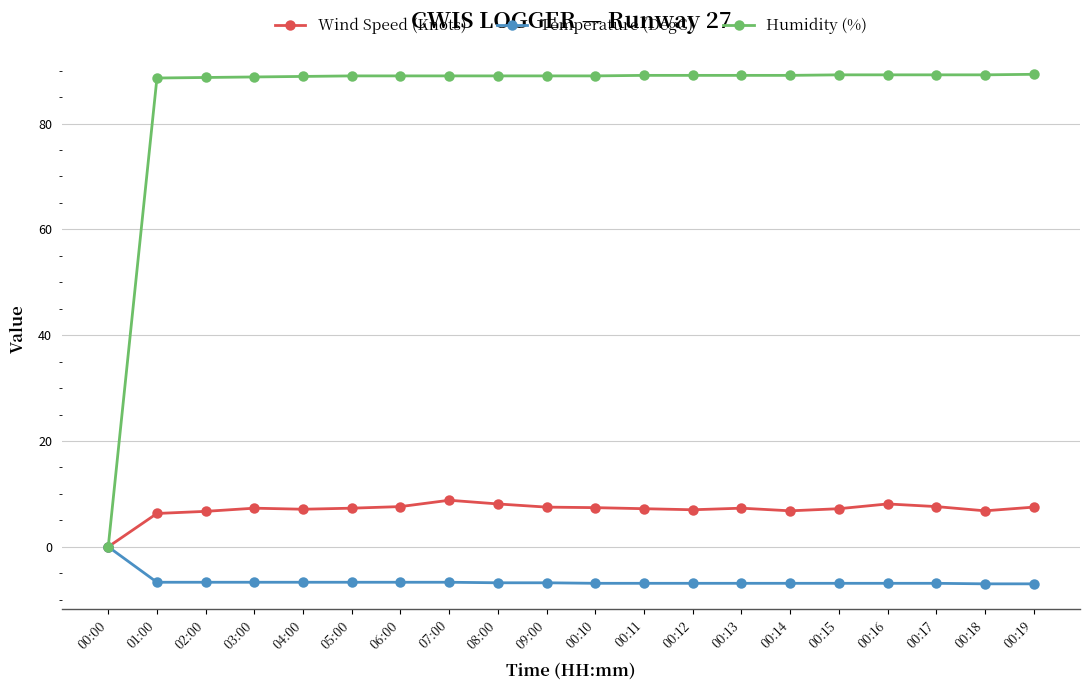

What is the spread (max minus min) of values at 00:15?

96.1